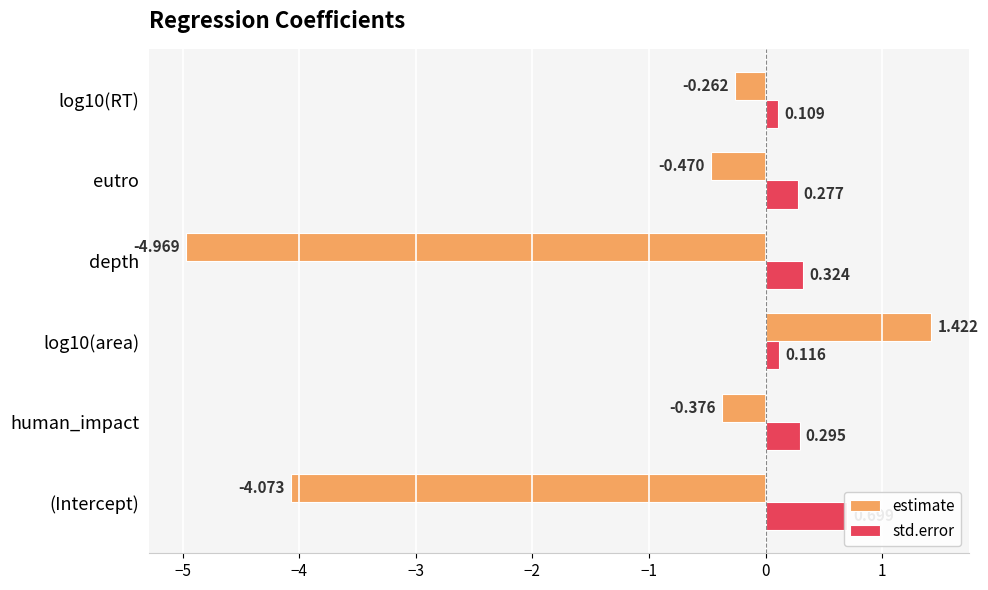

Which series has the largest total across all categories?

std.error